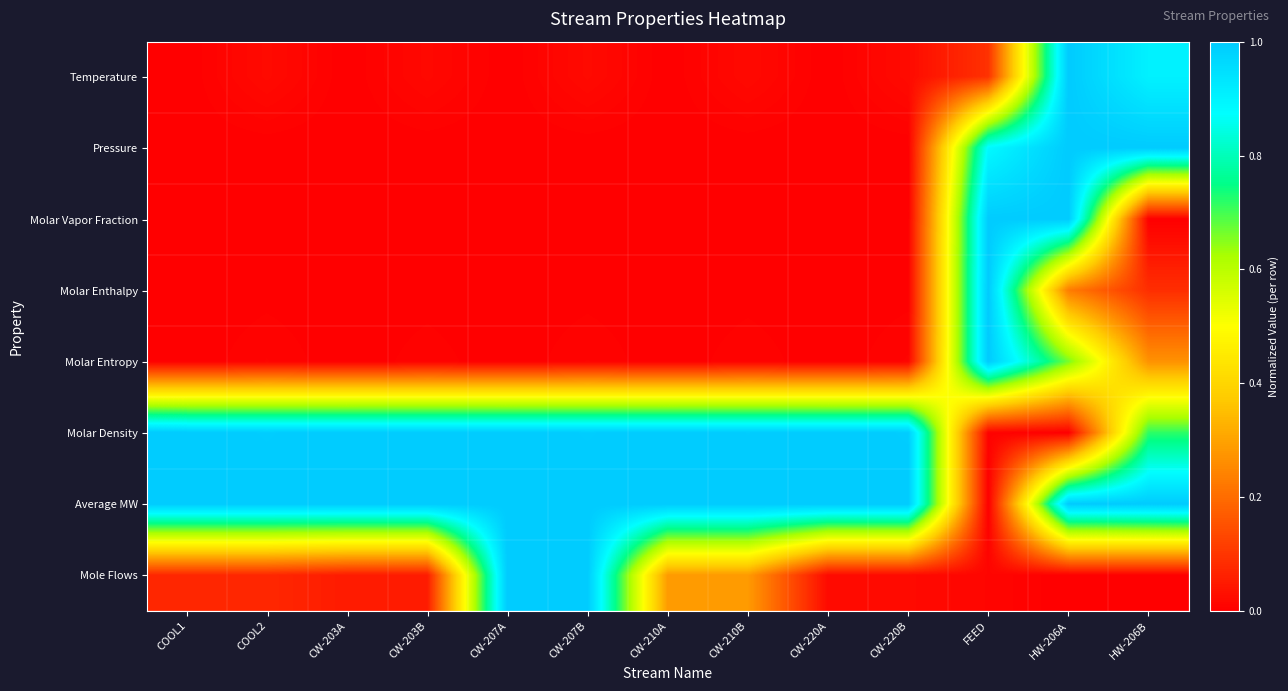

Reading left to right, transcribe all the data shown in this chart.

Temperature: COOL1=0.0	COOL2=0.0	CW-203A=0.0	CW-203B=0.0	CW-207A=0.0	CW-207B=0.0	CW-210A=0.0	CW-210B=0.0	CW-220A=0.0	CW-220B=0.0	FEED=0.1	HW-206A=1.0	HW-206B=0.9
Pressure: COOL1=0.0	COOL2=0.0	CW-203A=0.0	CW-203B=0.0	CW-207A=0.0	CW-207B=0.0	CW-210A=0.0	CW-210B=0.0	CW-220A=0.0	CW-220B=0.0	FEED=0.9	HW-206A=1.0	HW-206B=1.0
Molar Vapor Fraction: COOL1=0.0	COOL2=0.0	CW-203A=0.0	CW-203B=0.0	CW-207A=0.0	CW-207B=0.0	CW-210A=0.0	CW-210B=0.0	CW-220A=0.0	CW-220B=0.0	FEED=1.0	HW-206A=1.0	HW-206B=0.0
Molar Enthalpy: COOL1=0.0	COOL2=0.0	CW-203A=0.0	CW-203B=0.0	CW-207A=0.0	CW-207B=0.0	CW-210A=0.0	CW-210B=0.0	CW-220A=0.0	CW-220B=0.0	FEED=1.0	HW-206A=0.2	HW-206B=0.1
Molar Entropy: COOL1=0.0	COOL2=0.0	CW-203A=0.0	CW-203B=0.0	CW-207A=0.0	CW-207B=0.0	CW-210A=0.0	CW-210B=0.0	CW-220A=0.0	CW-220B=0.0	FEED=1.0	HW-206A=0.7	HW-206B=0.3
Molar Density: COOL1=1.0	COOL2=1.0	CW-203A=1.0	CW-203B=1.0	CW-207A=1.0	CW-207B=1.0	CW-210A=1.0	CW-210B=1.0	CW-220A=1.0	CW-220B=1.0	FEED=0.0	HW-206A=0.0	HW-206B=0.7
Average MW: COOL1=1.0	COOL2=1.0	CW-203A=1.0	CW-203B=1.0	CW-207A=1.0	CW-207B=1.0	CW-210A=1.0	CW-210B=1.0	CW-220A=1.0	CW-220B=1.0	FEED=0.0	HW-206A=1.0	HW-206B=1.0
Mole Flows: COOL1=0.1	COOL2=0.1	CW-203A=0.1	CW-203B=0.1	CW-207A=1.0	CW-207B=1.0	CW-210A=0.3	CW-210B=0.3	CW-220A=0.0	CW-220B=0.0	FEED=0.0	HW-206A=0.0	HW-206B=0.0